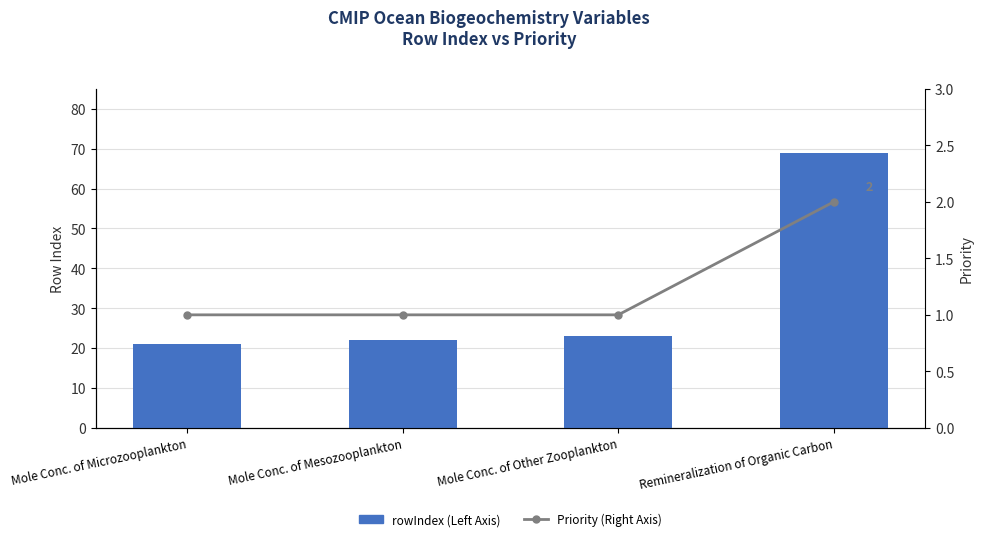

Is the value of Priority (Right Axis, Gray) at Mole Conc. of Microzooplankton greater than the value of rowIndex (Left Axis) at Mole Conc. of Other Zooplankton?

No